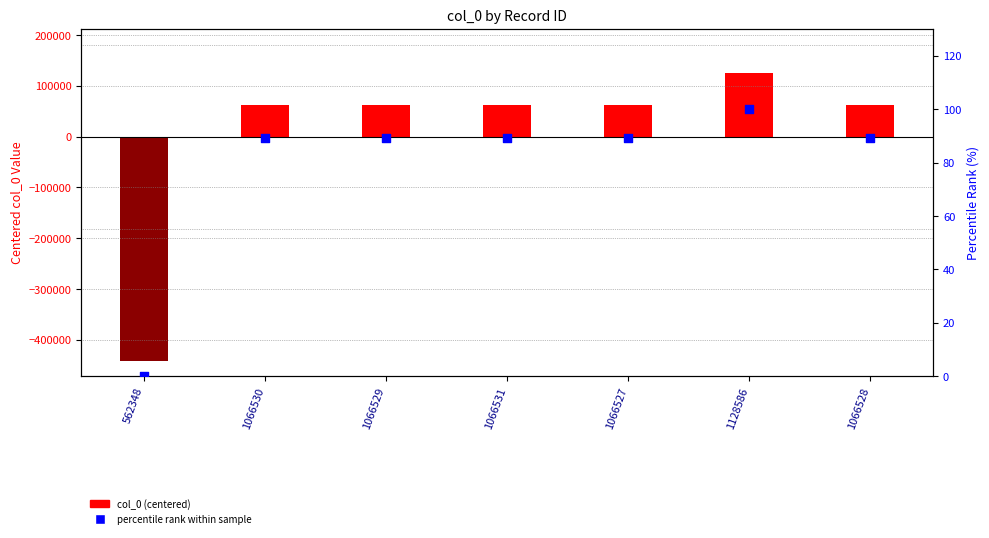

What is the total value across all series at 1066528?

63248.6